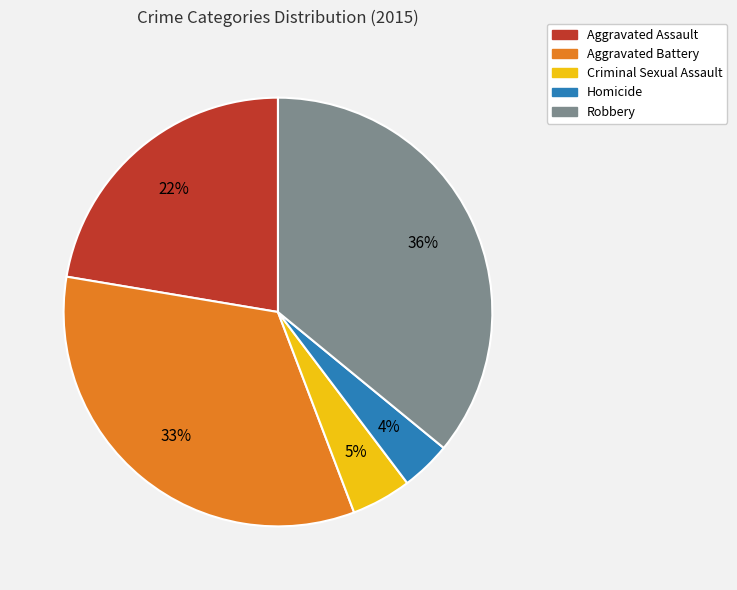

Rank the categories by value from highest to lowest.

Robbery, Aggravated Battery, Aggravated Assault, Criminal Sexual Assault, Homicide